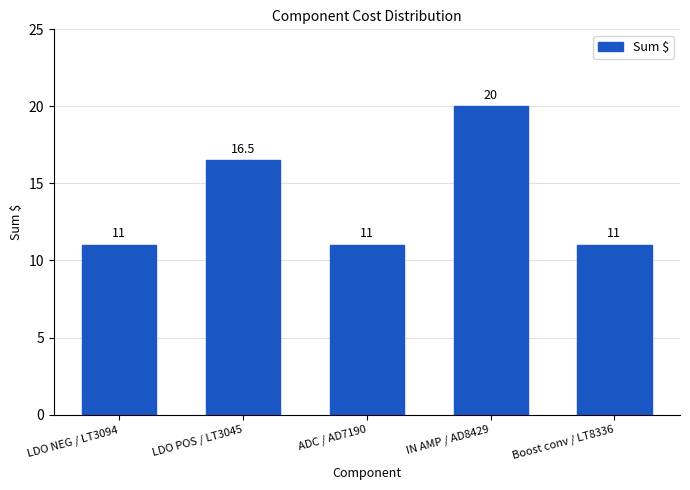

Reading left to right, extract all data points from this chart.

LDO NEG / LT3094=11.0	LDO POS / LT3045=16.5	ADC / AD7190=11.0	IN AMP / AD8429=20.0	Boost conv / LT8336=11.0